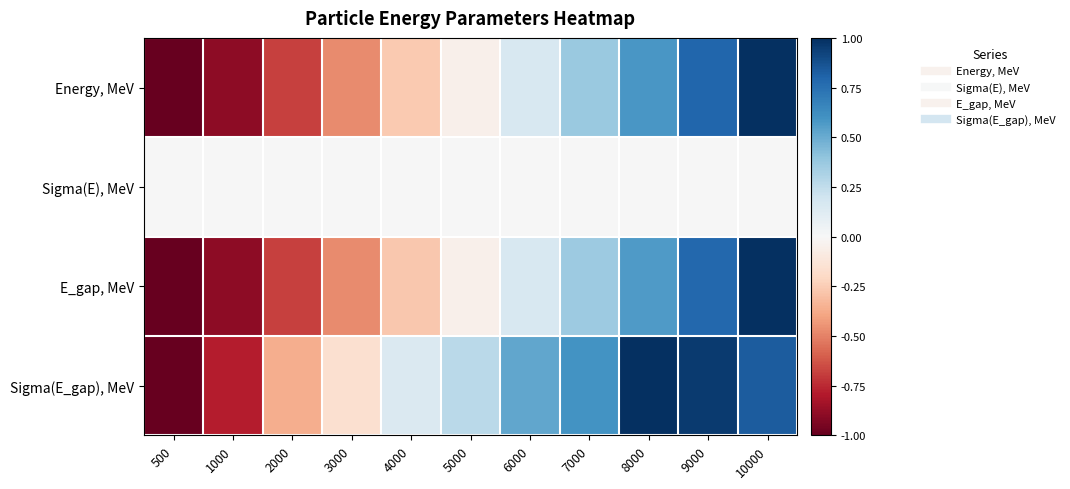

Between 5000 and 9000, which series saw the biggest shift?

Energy, MeV